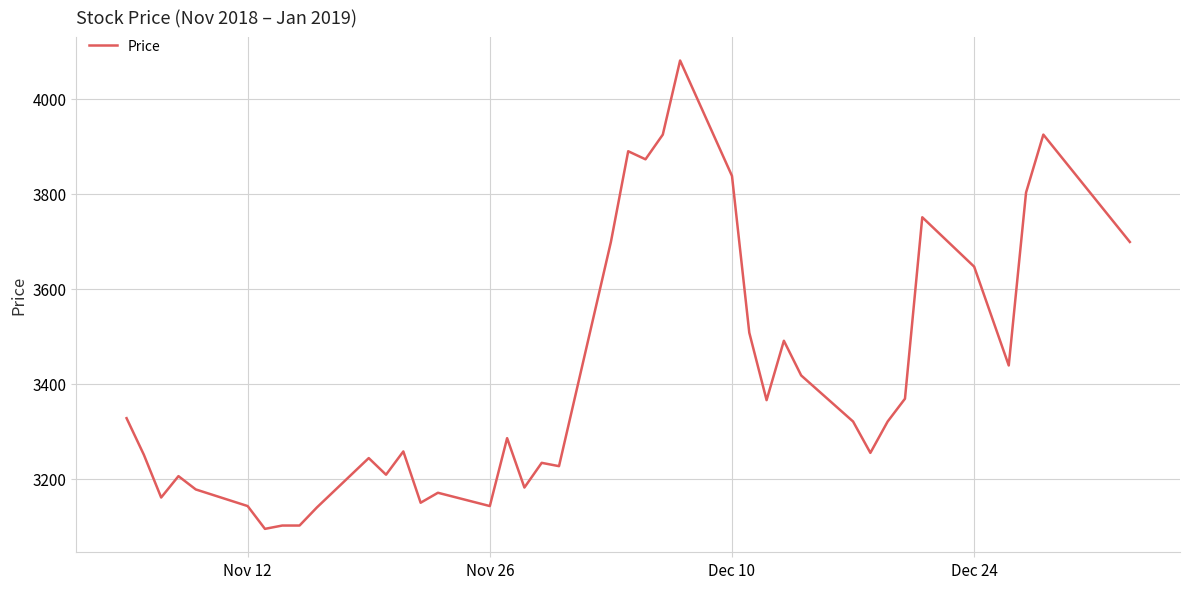

What is the maximum value shown in the chart?

4080